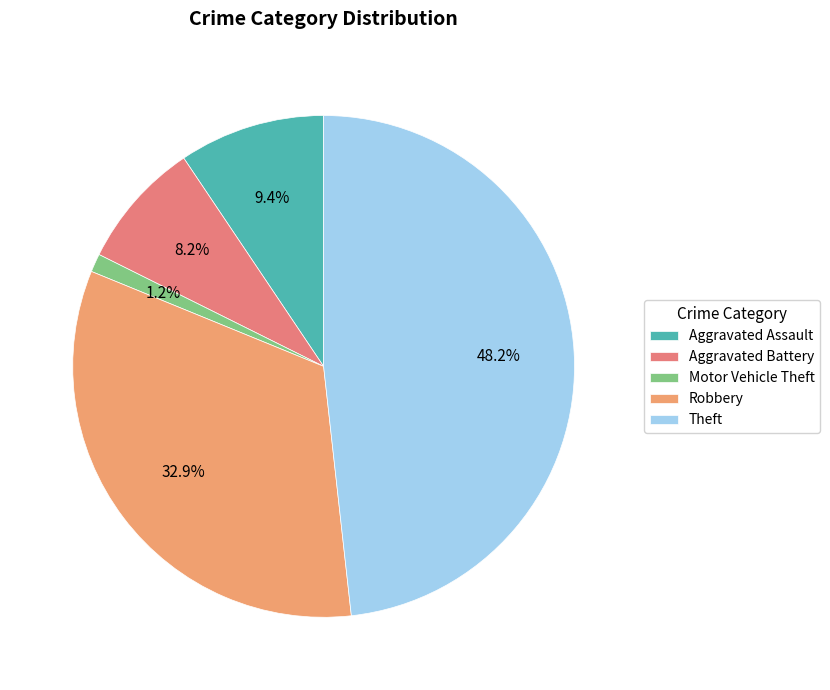

What is the smallest slice in the pie chart?

Motor Vehicle Theft